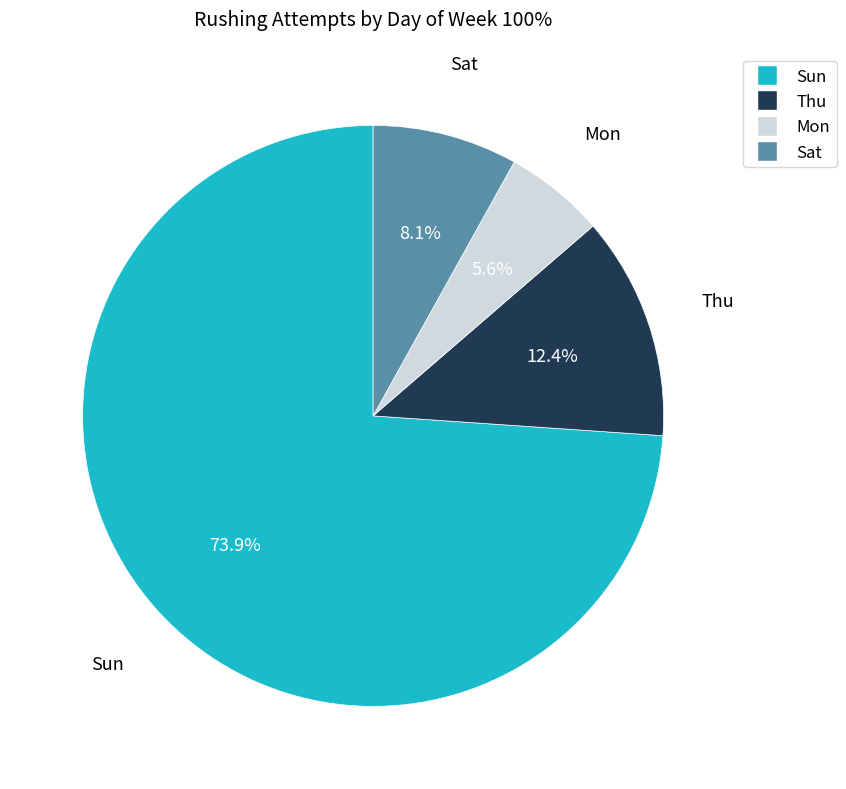

To the nearest percent, what is the average slice percentage?

25%